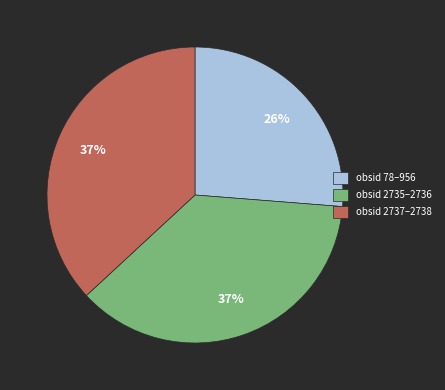

The obsid 2737–2738 slice represents 37% of the pie. True or false?

True